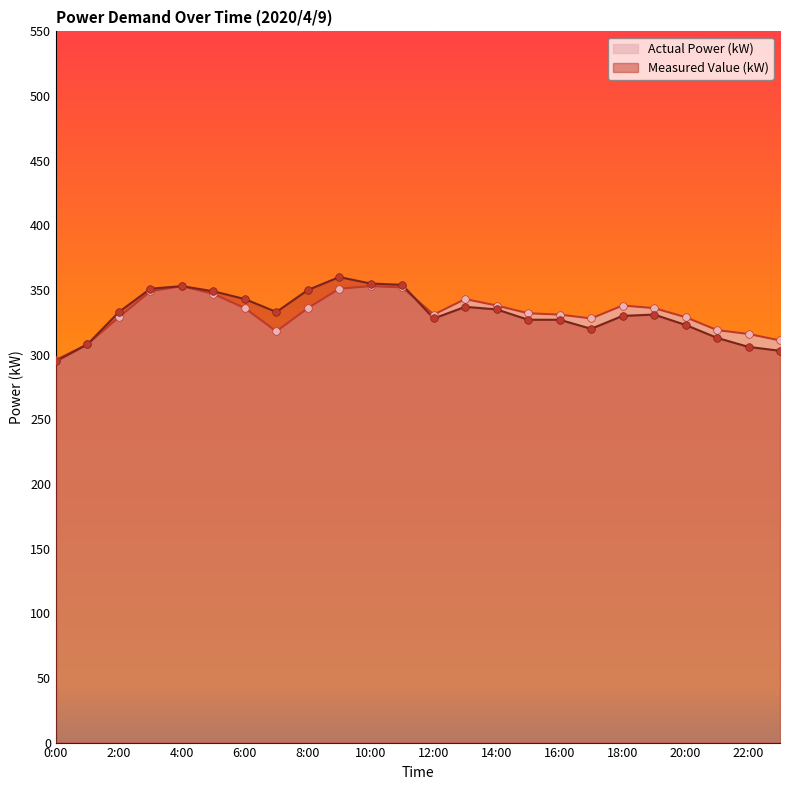

What are all the series names shown in the legend?

Actual Power (kW), Measured Value (kW)